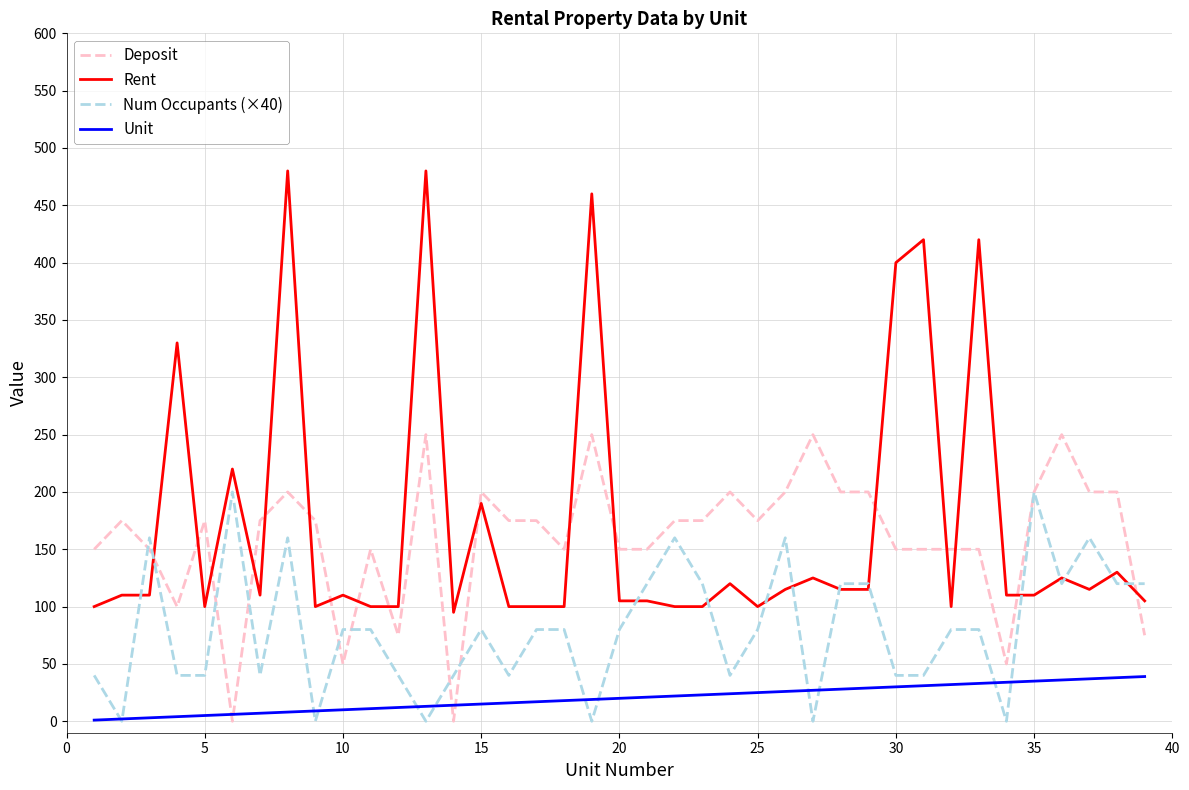

What is the difference between the maximum and minimum values in the Unit series?

38